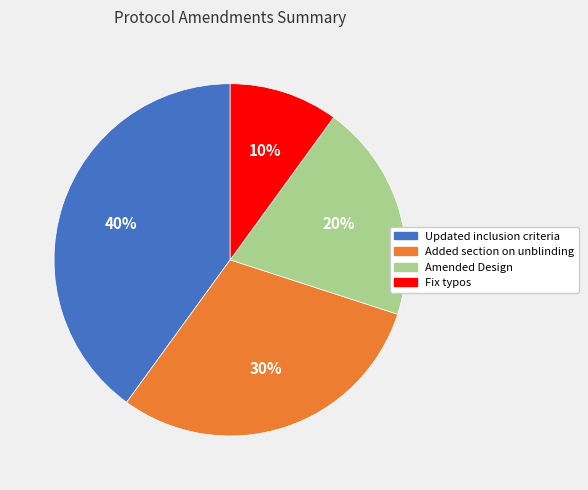

Rank the categories by value from lowest to highest.

Fix typos, Amended Design, Added section on unblinding, Updated inclusion criteria